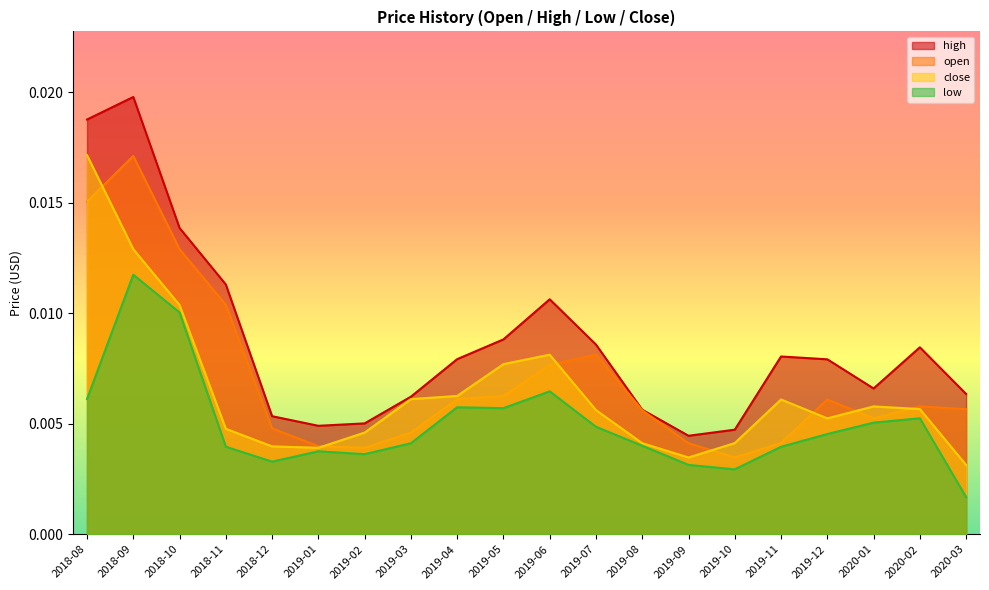

True or false: open has a value of 0.0 at 2019-09.

True